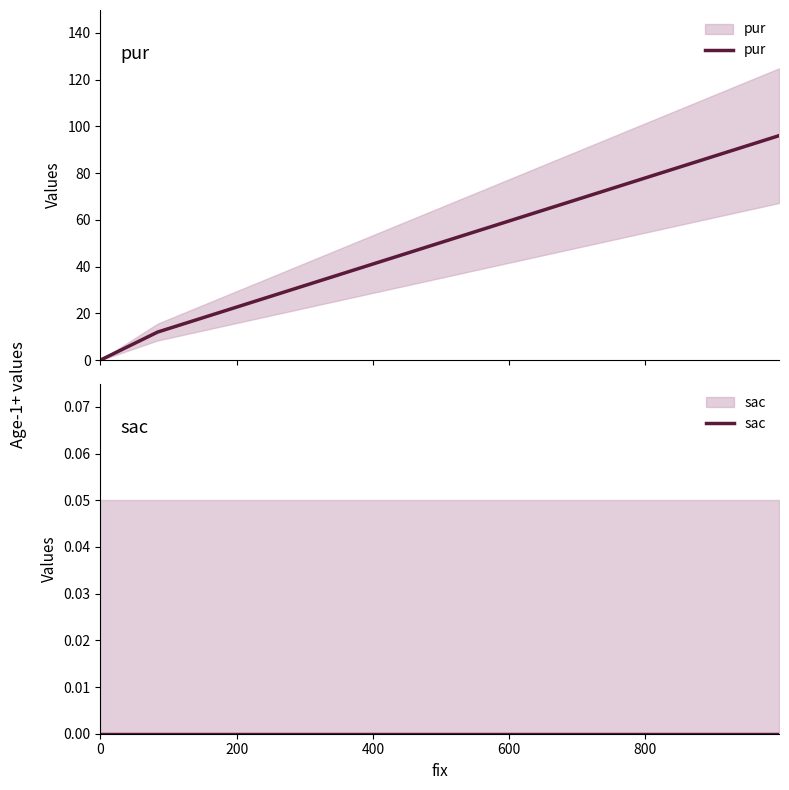

Which series changed the most between 0 and 400?

pur